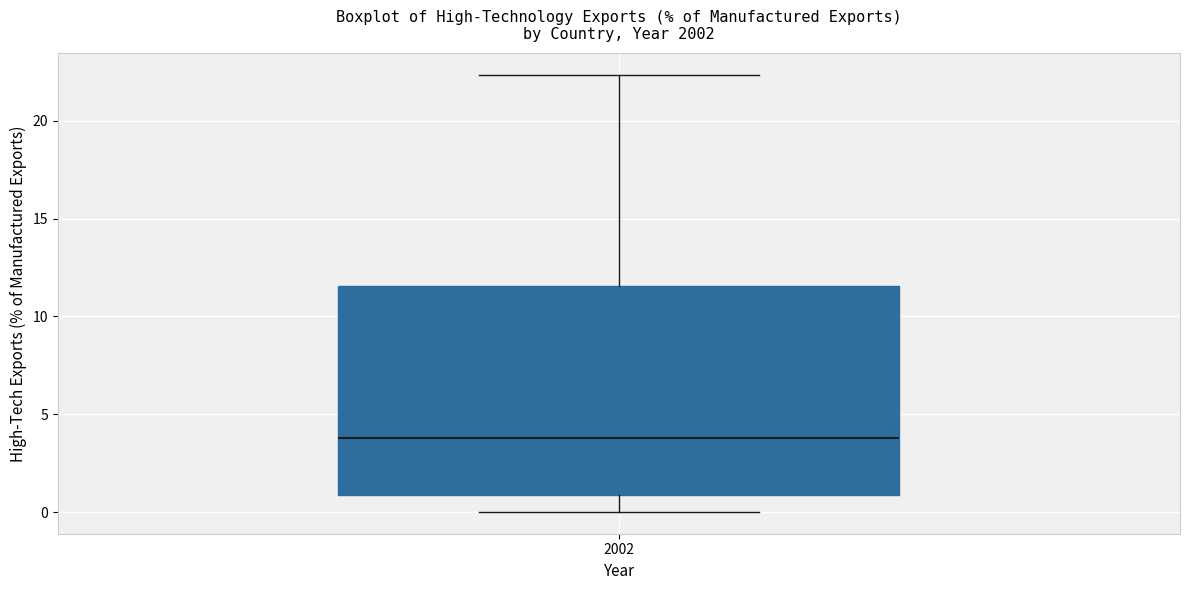

Transcribe this box plot: give where the median line is, the range the box spans, and where the two whiskers end, as read against the y-axis. The values are not printed on the chart, so give them approximately, as read against the axis.

median 4.0, box 1.0 to 11.5, whiskers 0.0 to 22.5